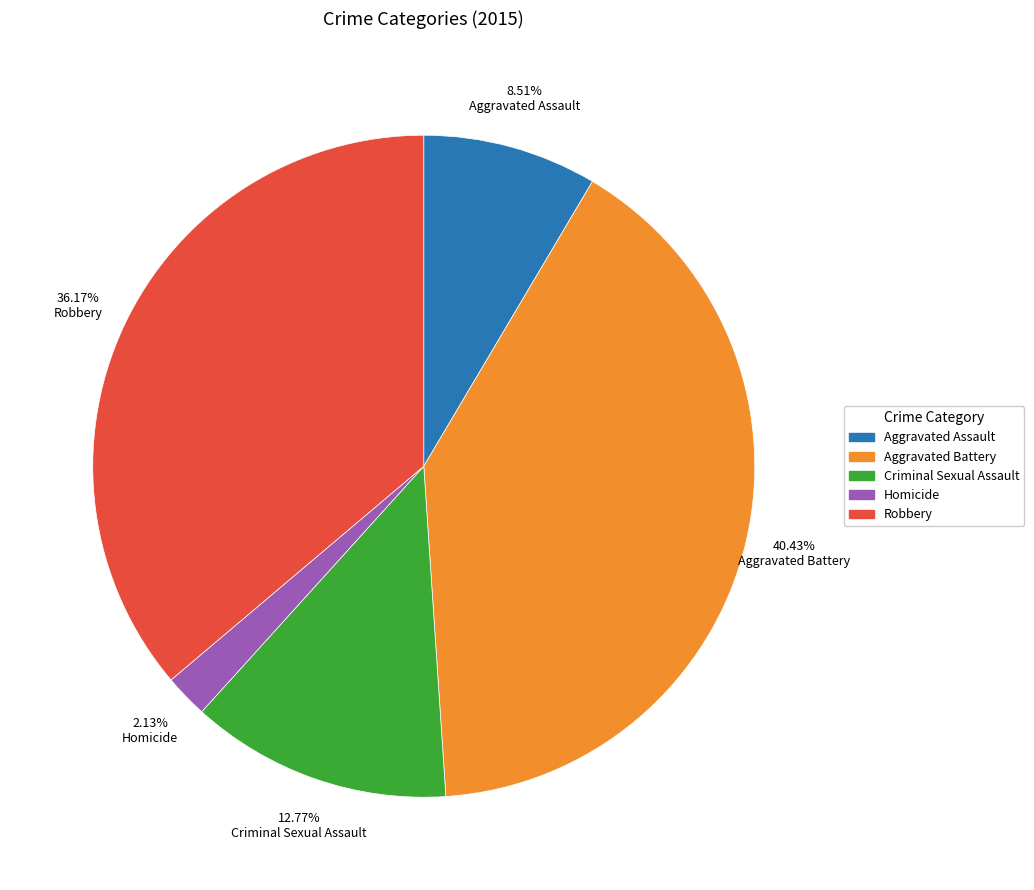

Does Homicide represent more than half of the total?

No